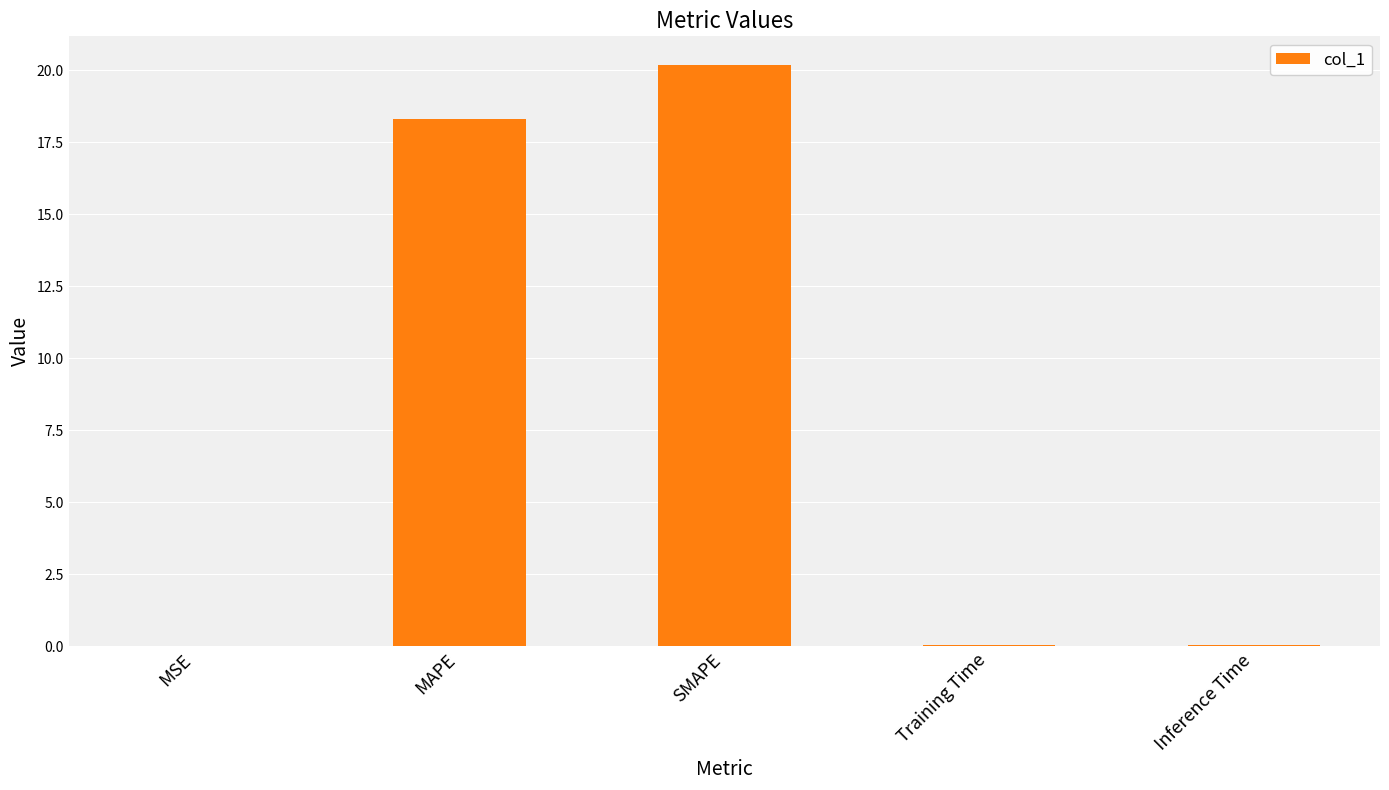

True or false: the data shows 8.8 at SMAPE.

False